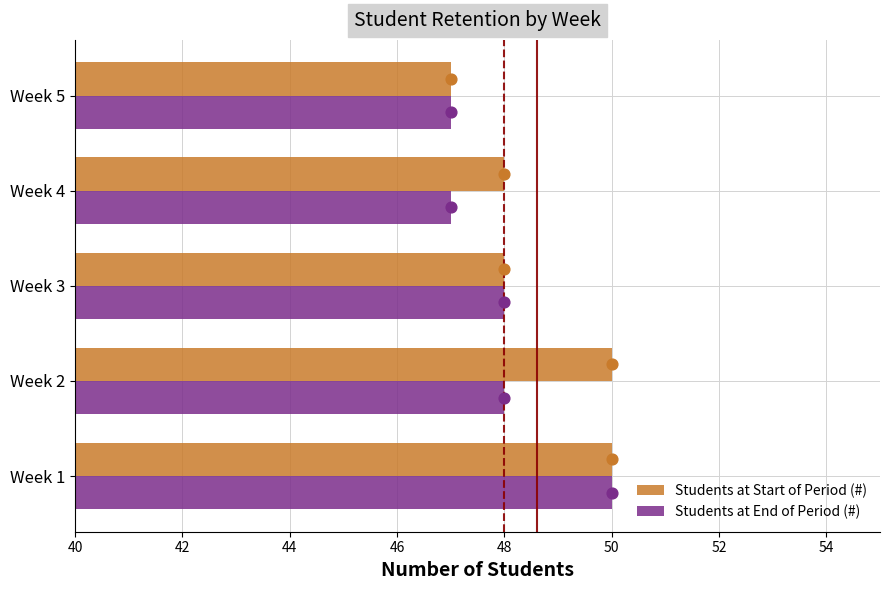

Which series has the largest total across all categories?

Students at Start of Period (#)